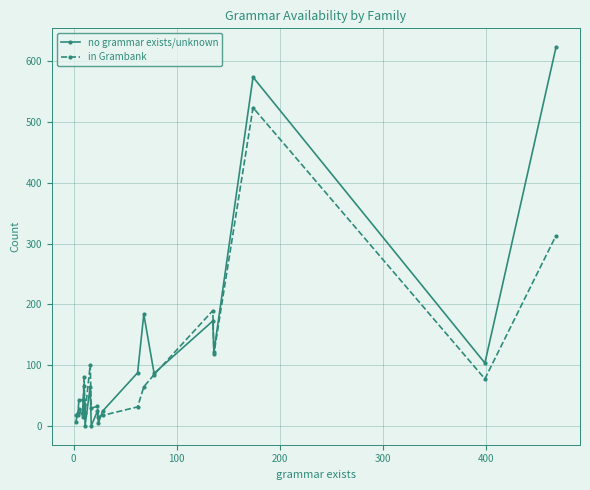

Which series has the largest range (max minus min)?

no grammar exists/unknown